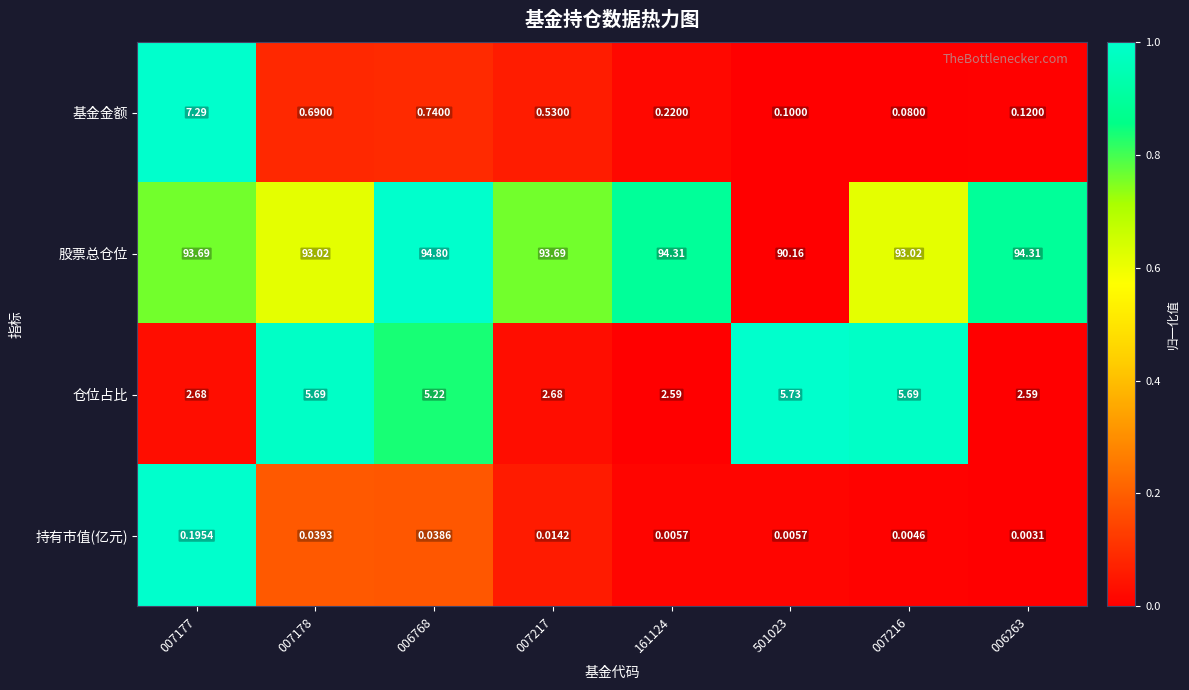

Rank the series by their maximum value, from highest to lowest.

股票总仓位, 基金金额, 仓位占比, 持有市值(亿元)